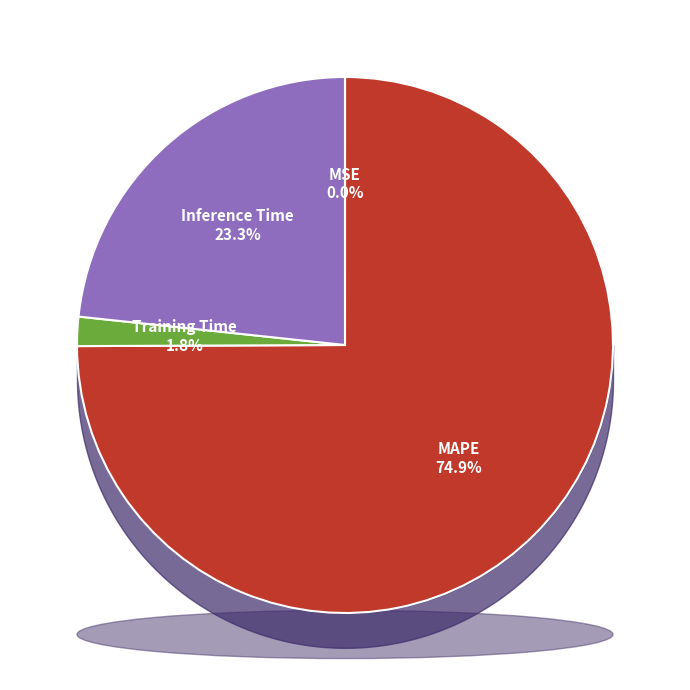

Does any single category account for the majority?

Yes